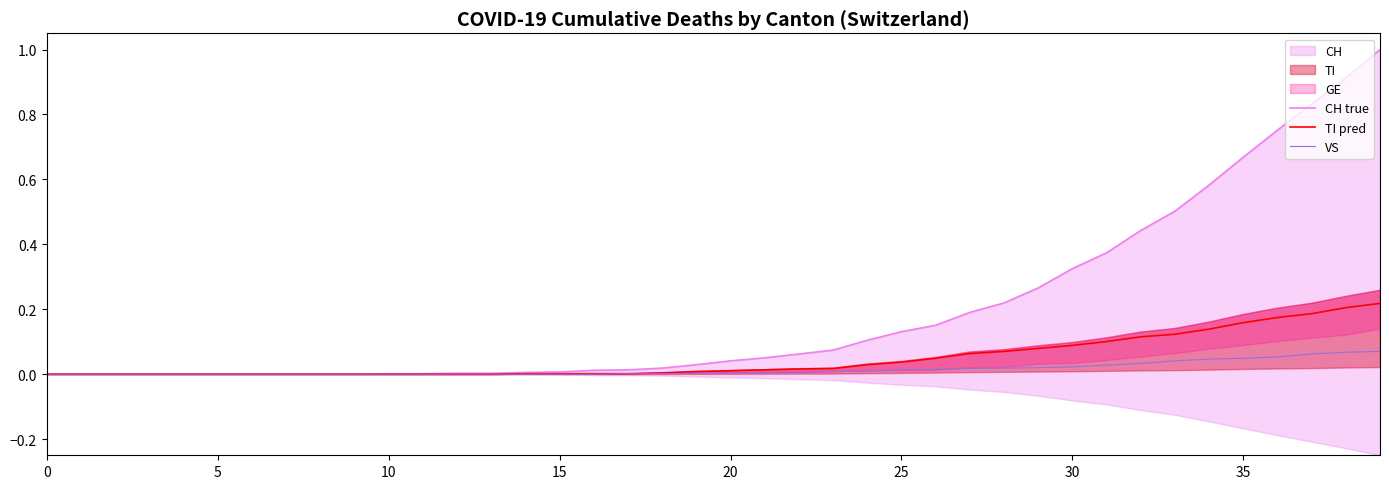

True or false: CH true and TI pred cross at least once.

False